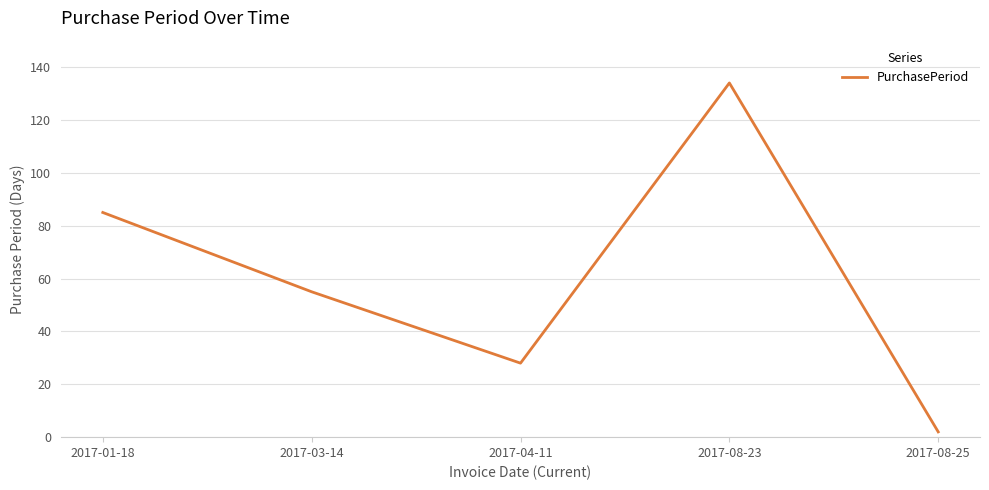

At which category does the data reach its first local peak?

2017-08-23